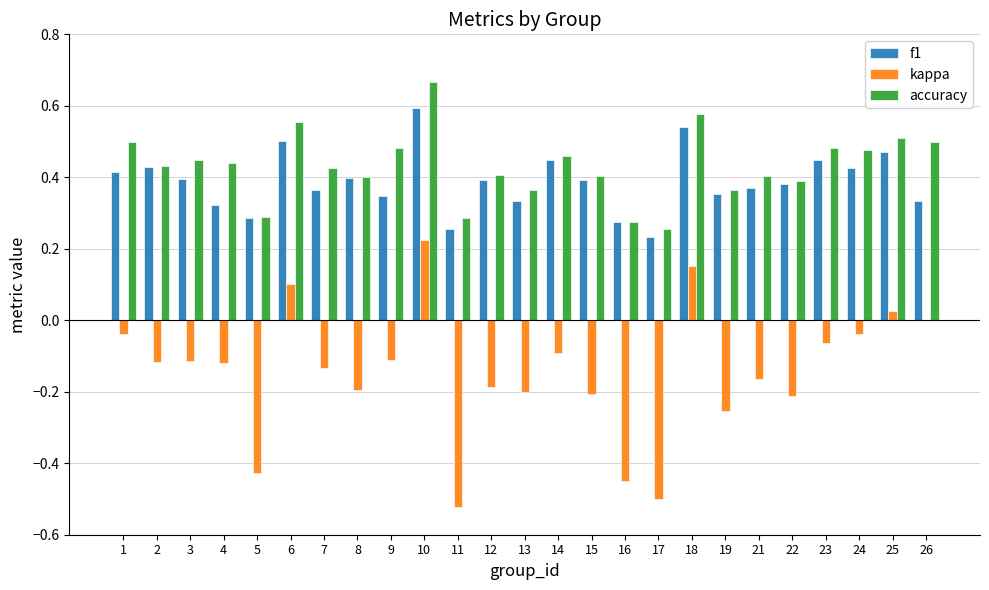

What is the sum of all f1 values?

9.7